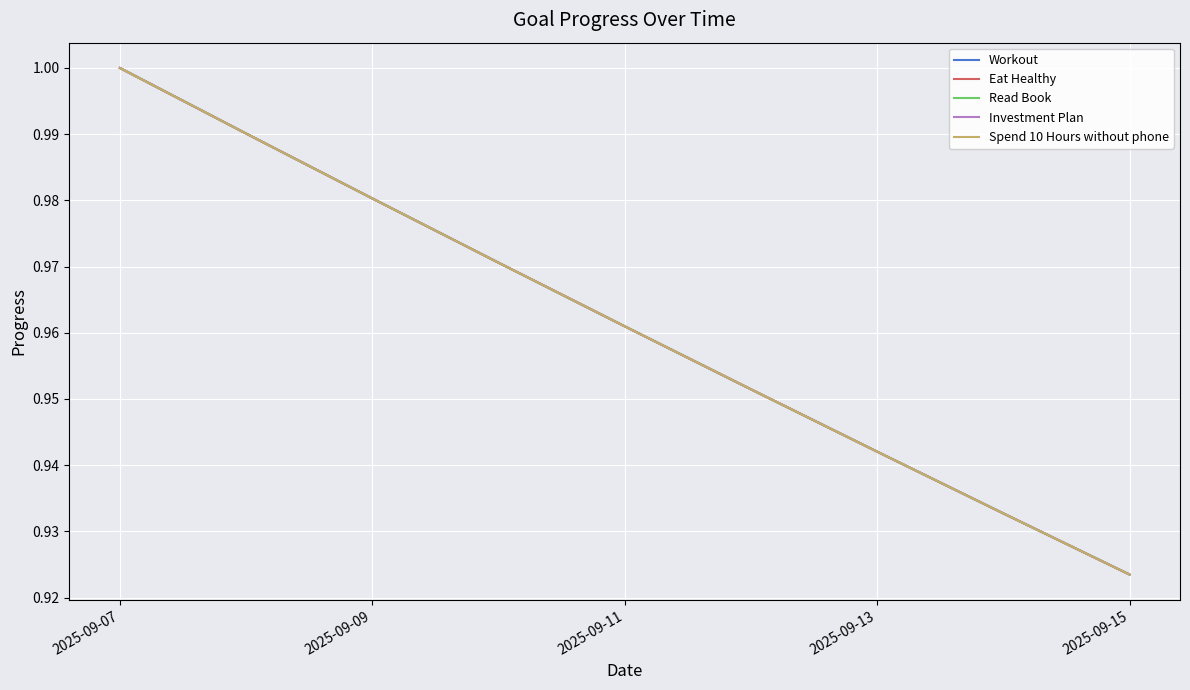

Does the chart have visible grid lines?

Yes